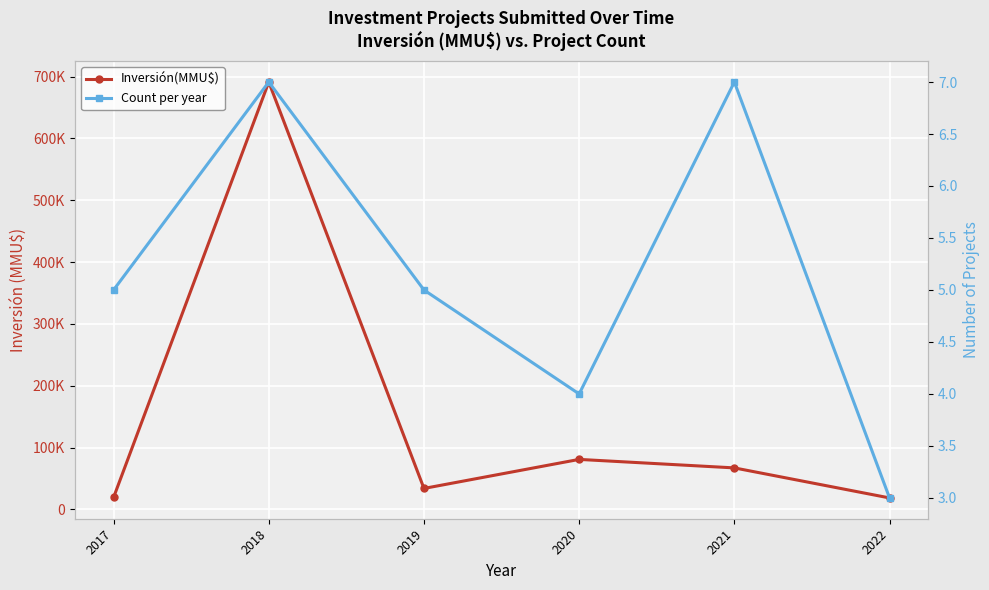

The value of Count per year at 2018 is 7. True or false?

True